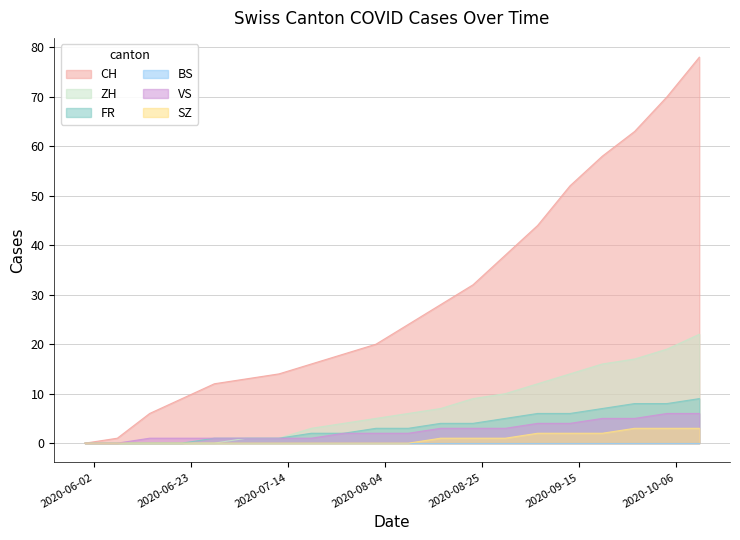

The VS series shows 1 at 2020-06-28. True or false?

True